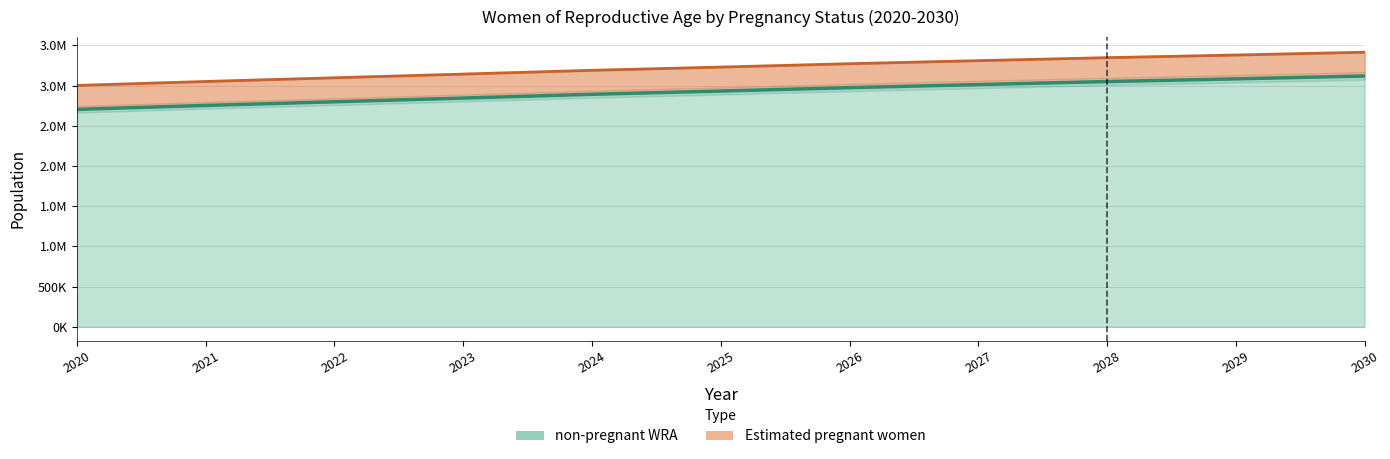

Does the chart display data point markers on the line(s)?

No